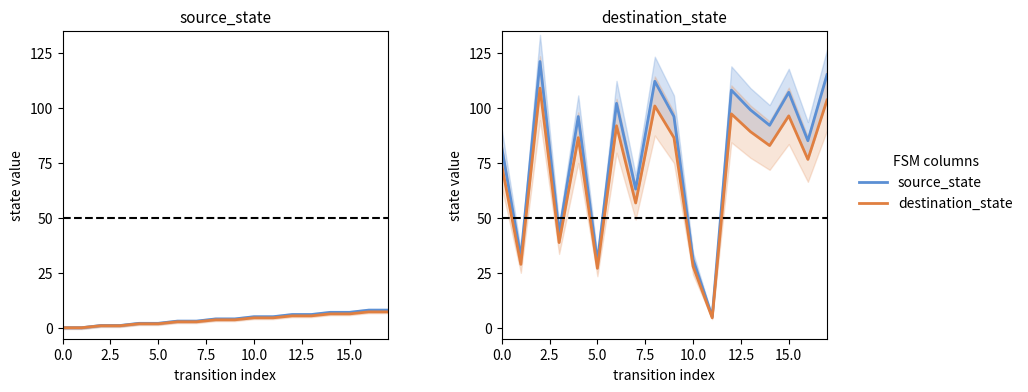

The value of source_state at 12 is 151.5. True or false?

False